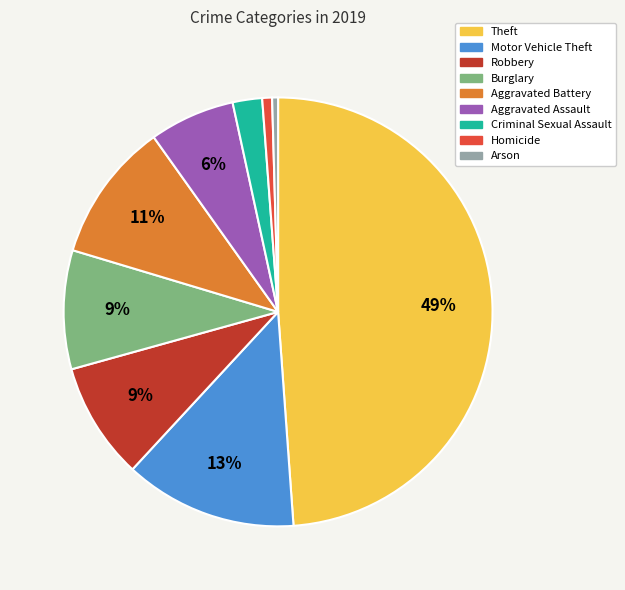

Do Aggravated Assault and Criminal Sexual Assault together represent more than half of the pie?

No